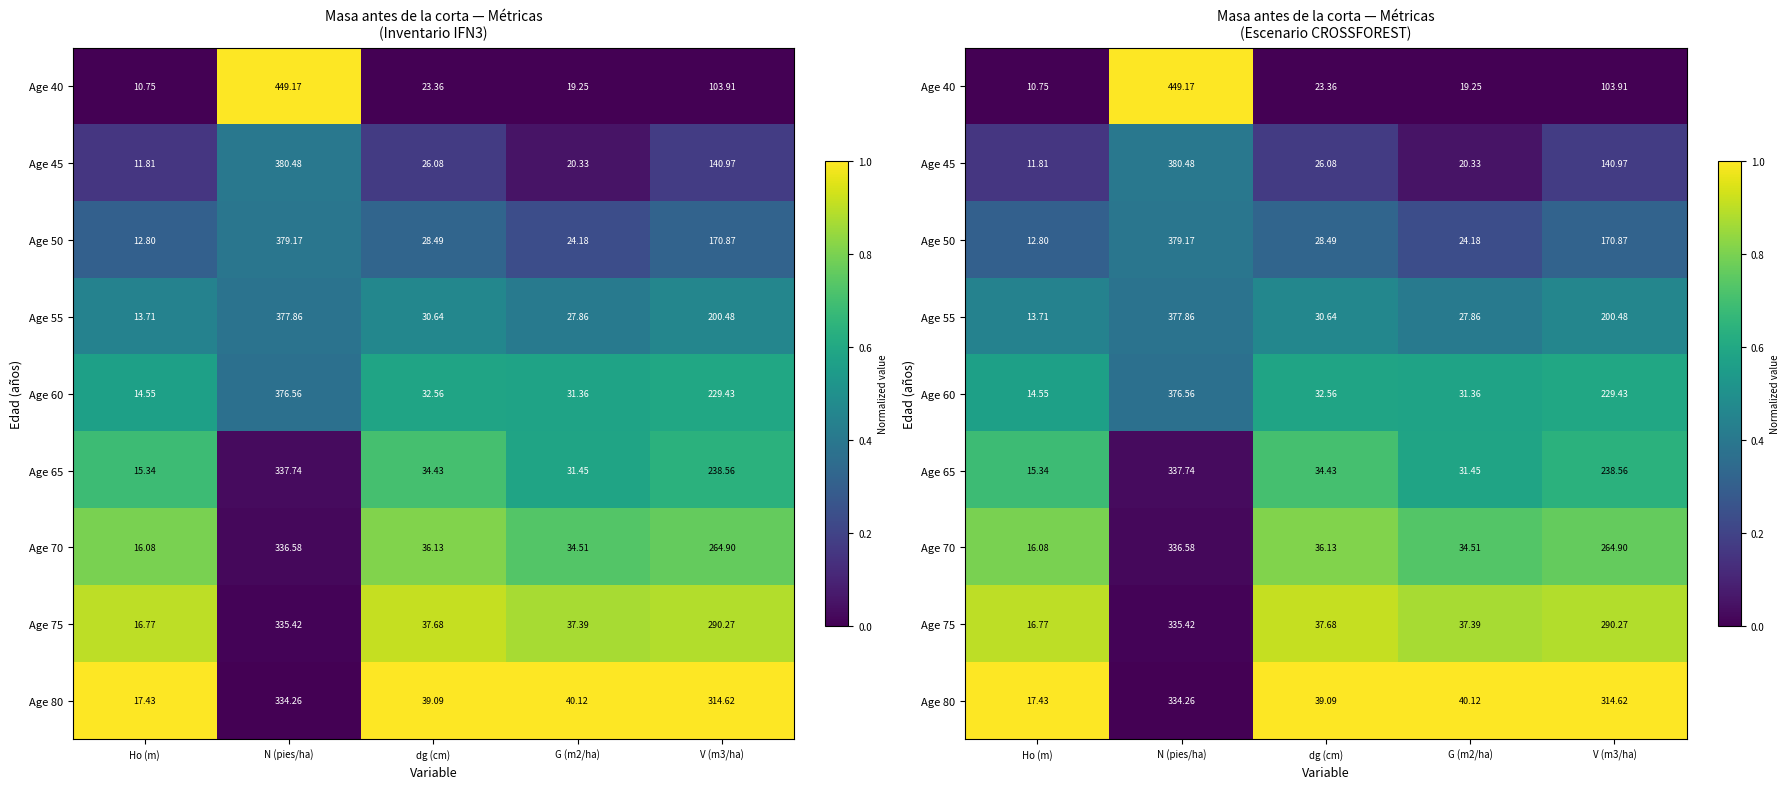

True or false: Age 70 has a value of 1.3 at Ho (m).

False